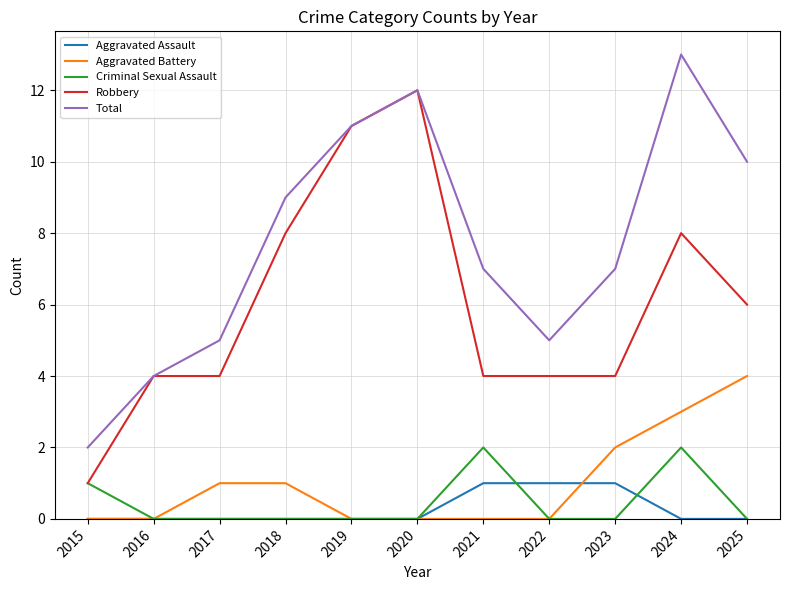

True or false: Aggravated Battery and Robbery intersect in this chart.

False